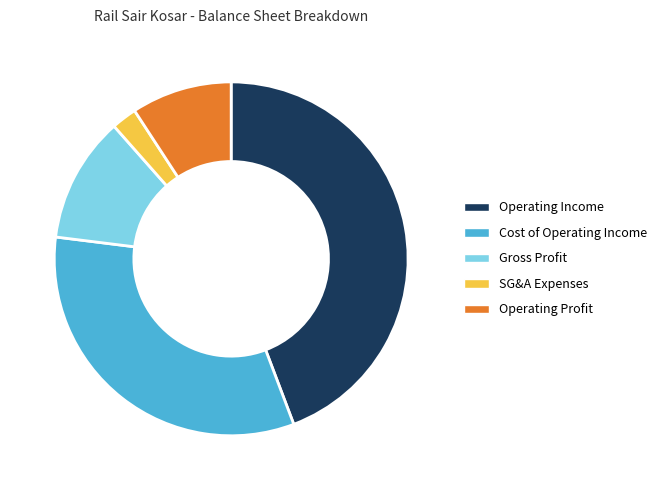

The Operating Income slice represents 39% of the pie. True or false?

False